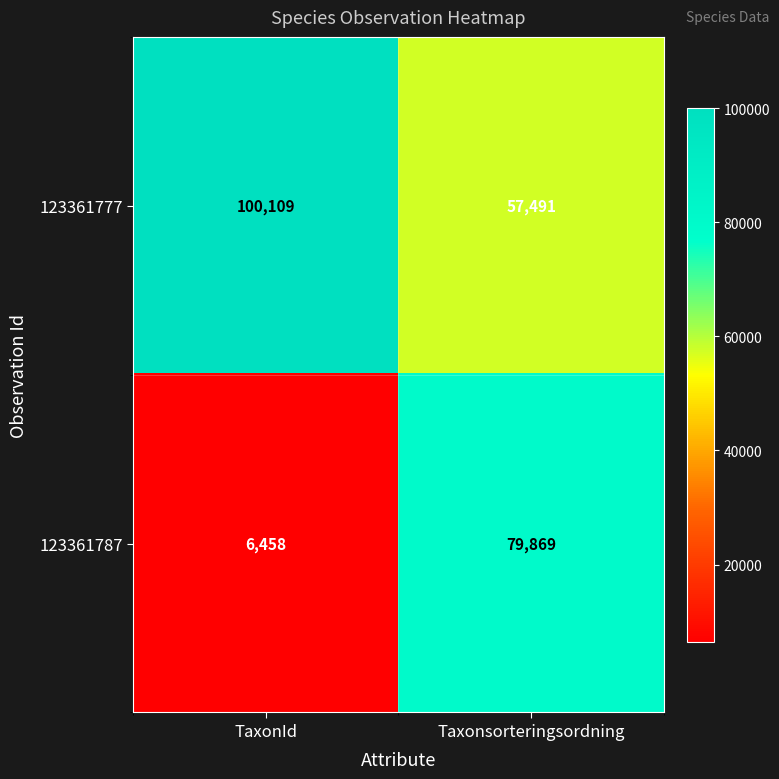

Reading left to right, what are all the values shown in this chart?

123361777: TaxonId=100109	Taxonsorteringsordning=57491
123361787: TaxonId=6458	Taxonsorteringsordning=79869